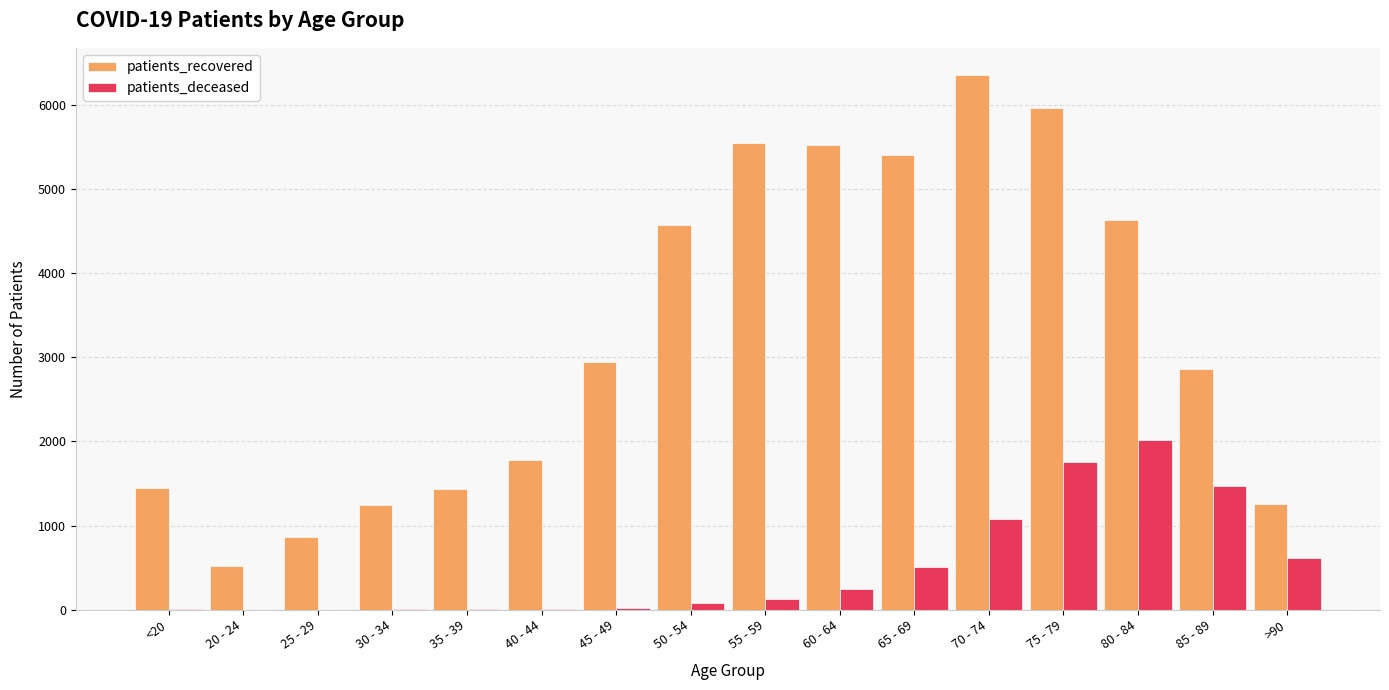

The value of patients_recovered at 35 - 39 is 1429. True or false?

True